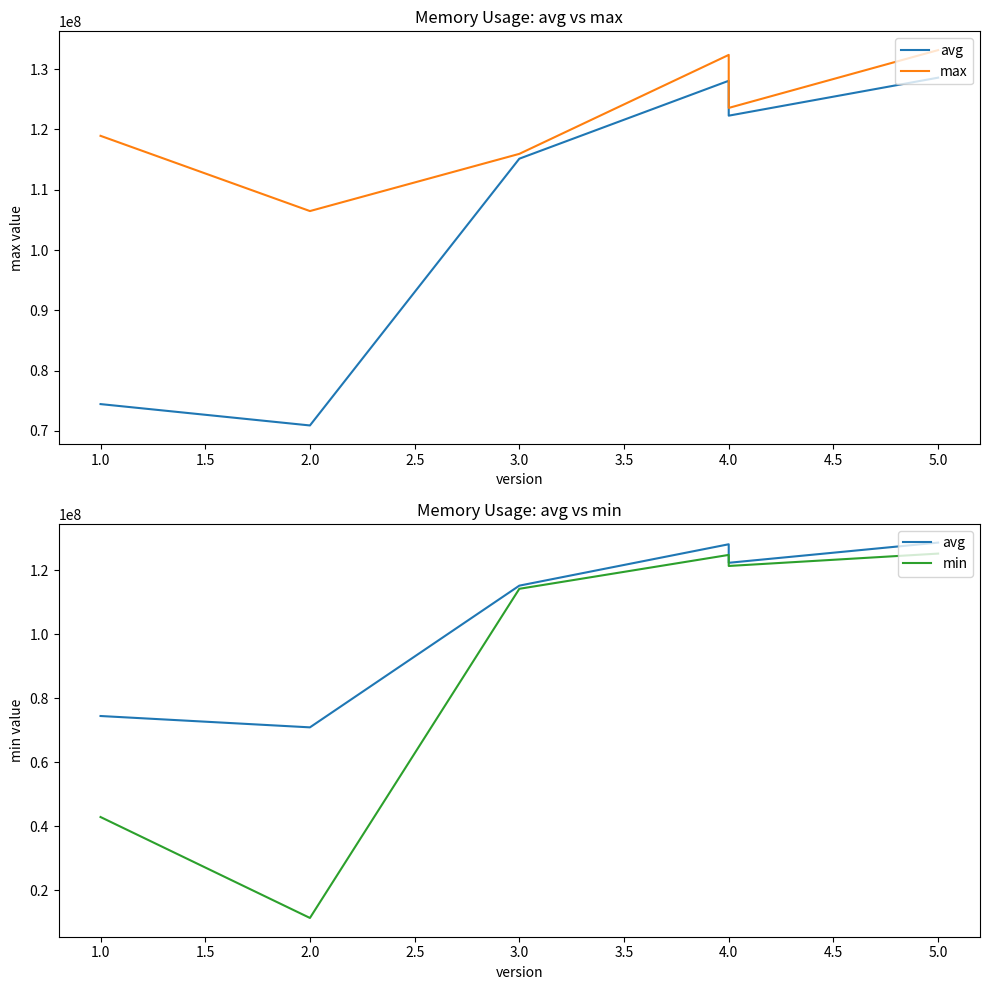

Count the number of categories in the chart.

6